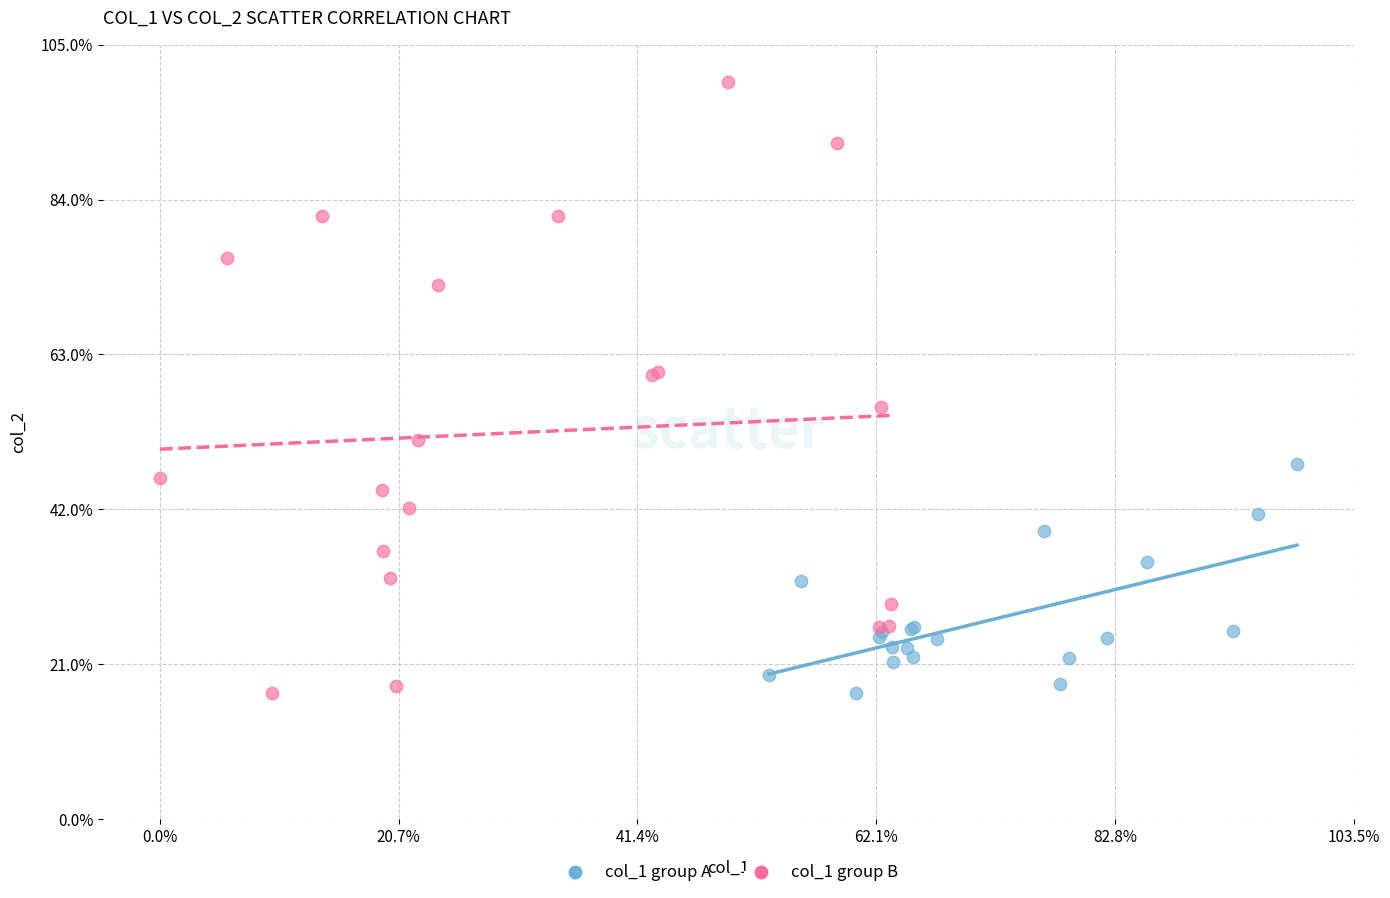

Which series has the largest Y range (max minus min)?

col_1 group B